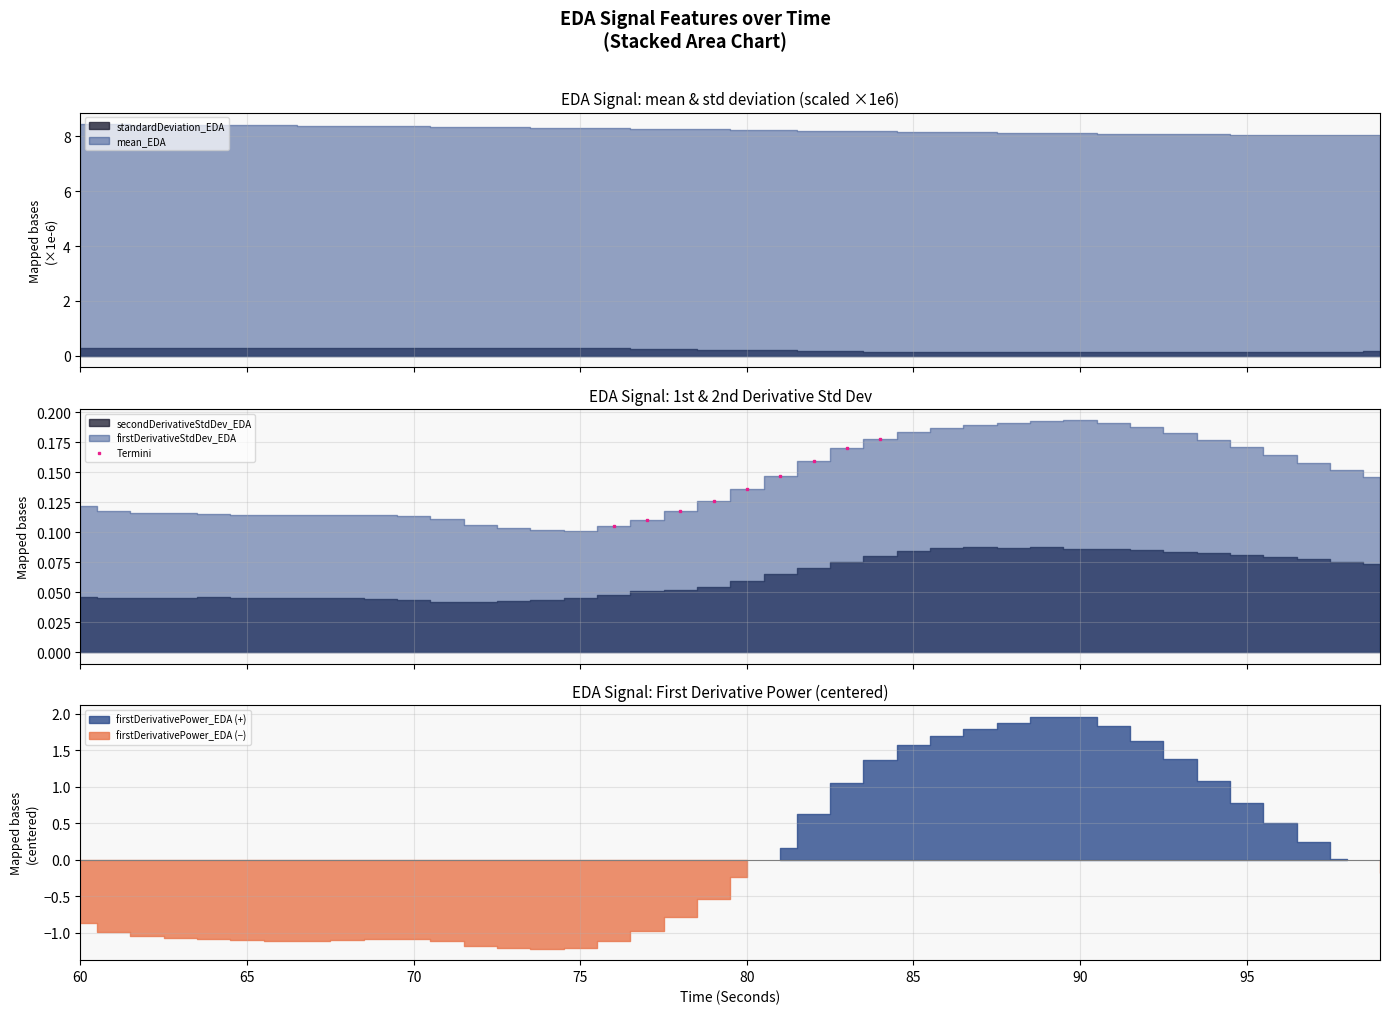

True or false: Termini has more than 1 interior local peaks.

False